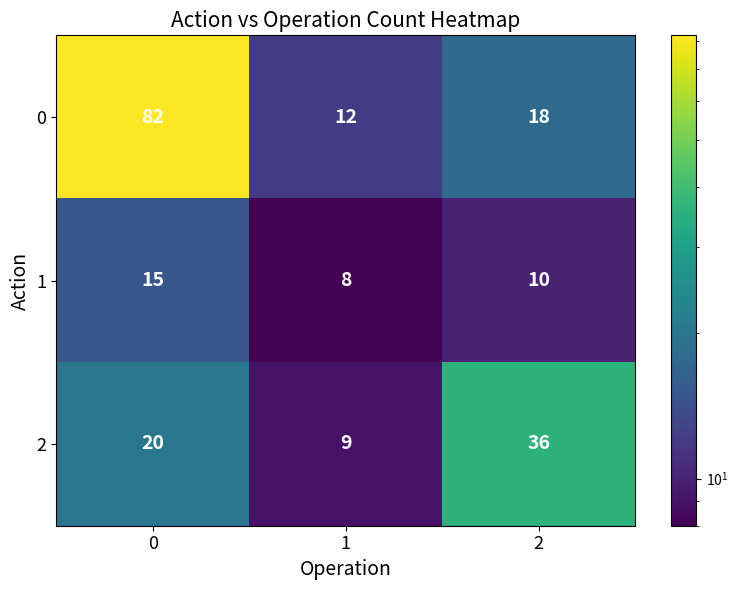

Rank the series by their average value, from lowest to highest.

1, 2, 0